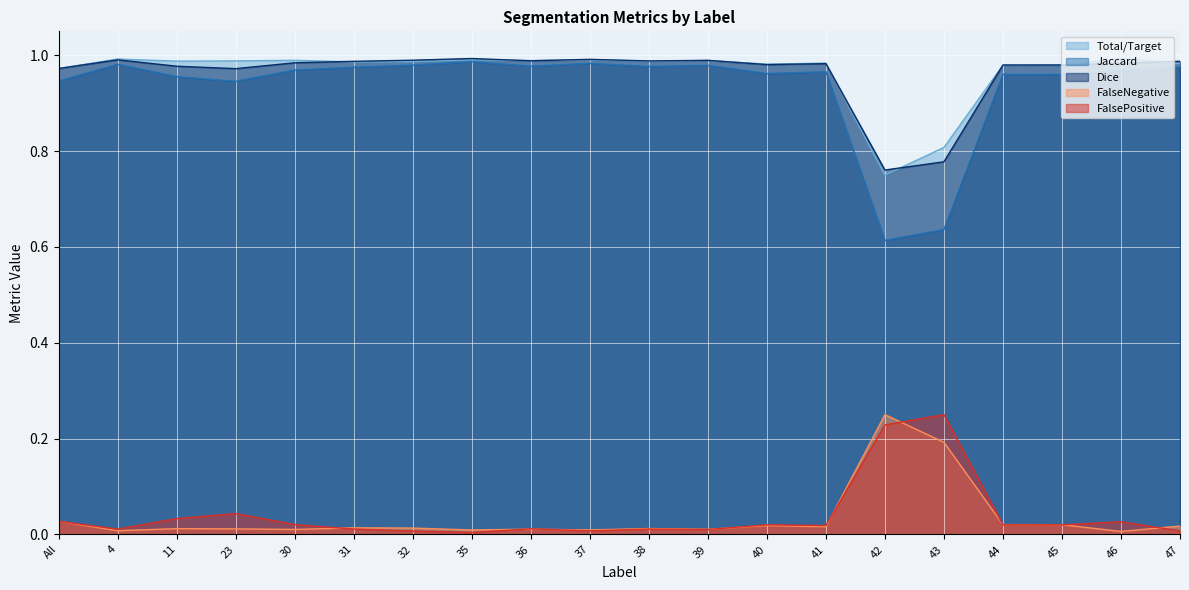

At how many categories does at least one series exceed 0?

20